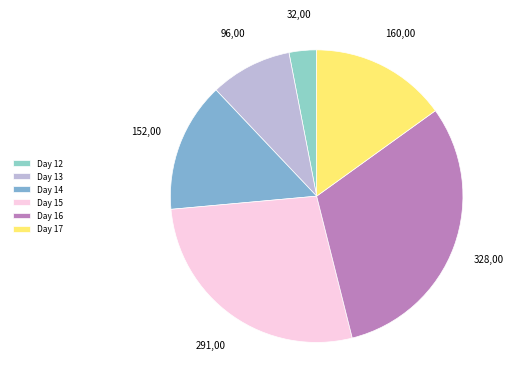

Rank the categories by value from highest to lowest.

Day 16, Day 15, Day 17, Day 14, Day 13, Day 12